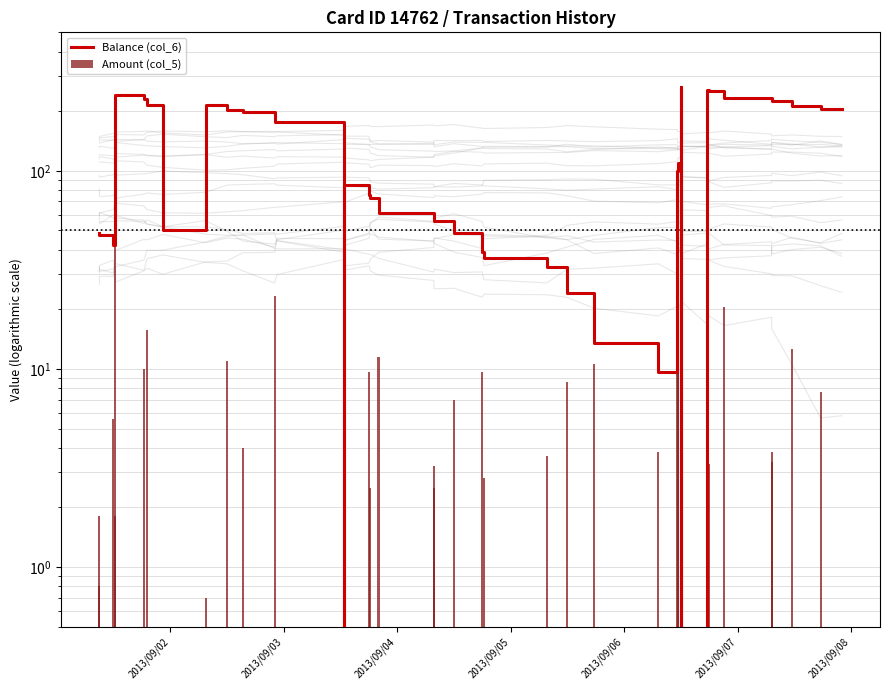

Count the number of data series in this chart.

2